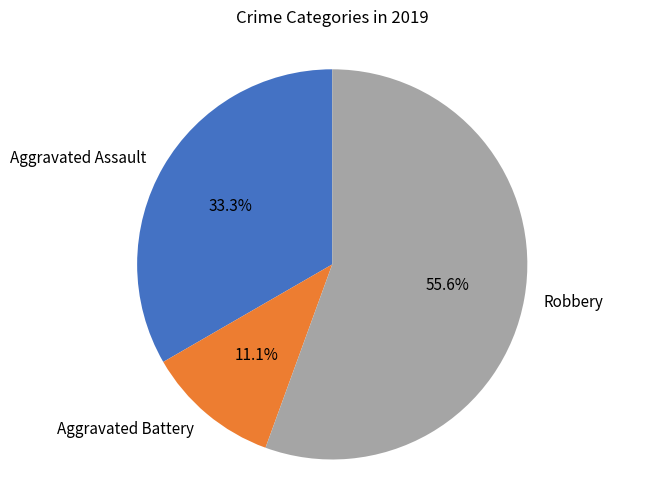

Which has a higher value, Aggravated Assault or Aggravated Battery?

Aggravated Assault